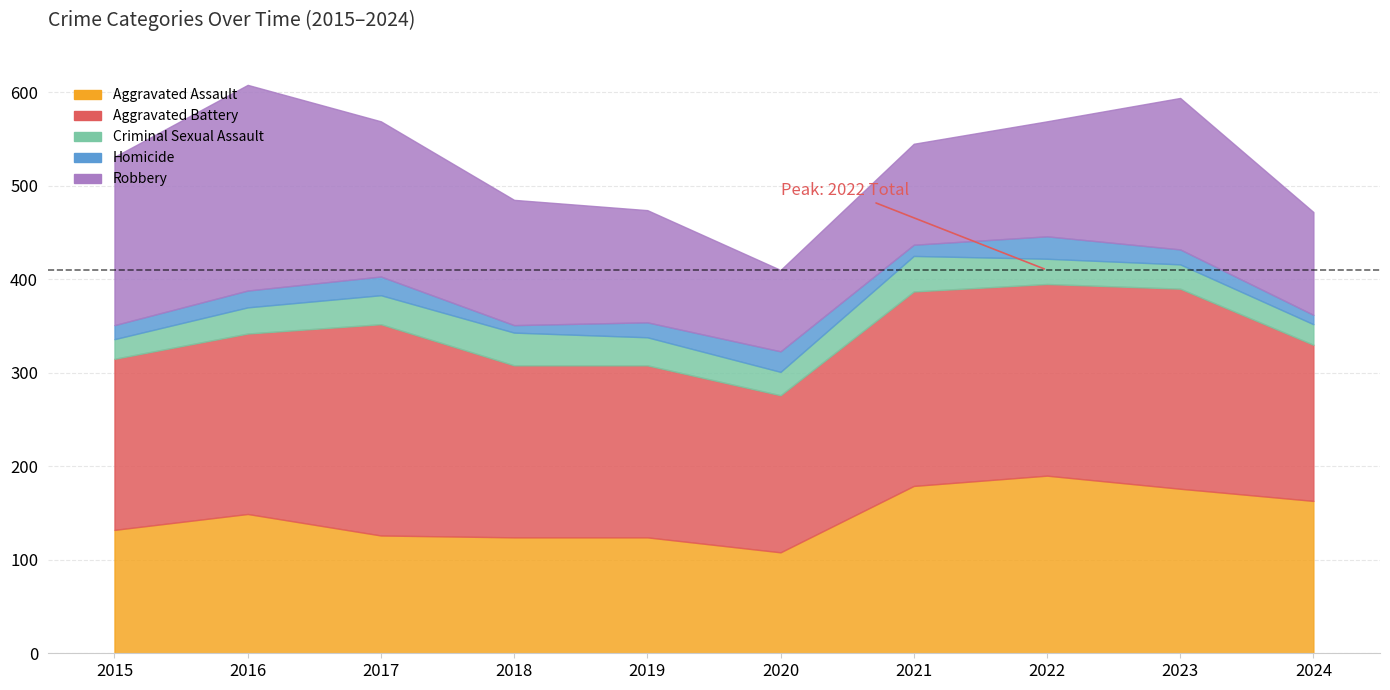

Reading left to right, list all the values displayed in this chart.

Aggravated Assault: 2015=132	2016=149	2017=126	2018=124	2019=124	2020=108	2021=179	2022=190	2023=176	2024=163
Aggravated Battery: 2015=183	2016=193	2017=226	2018=184	2019=184	2020=168	2021=208	2022=205	2023=214	2024=167
Criminal Sexual Assault: 2015=21	2016=28	2017=31	2018=35	2019=30	2020=25	2021=38	2022=27	2023=26	2024=22
Homicide: 2015=15	2016=18	2017=20	2018=8	2019=16	2020=22	2021=12	2022=24	2023=16	2024=10
Robbery: 2015=180	2016=220	2017=166	2018=134	2019=120	2020=87	2021=108	2022=123	2023=162	2024=110